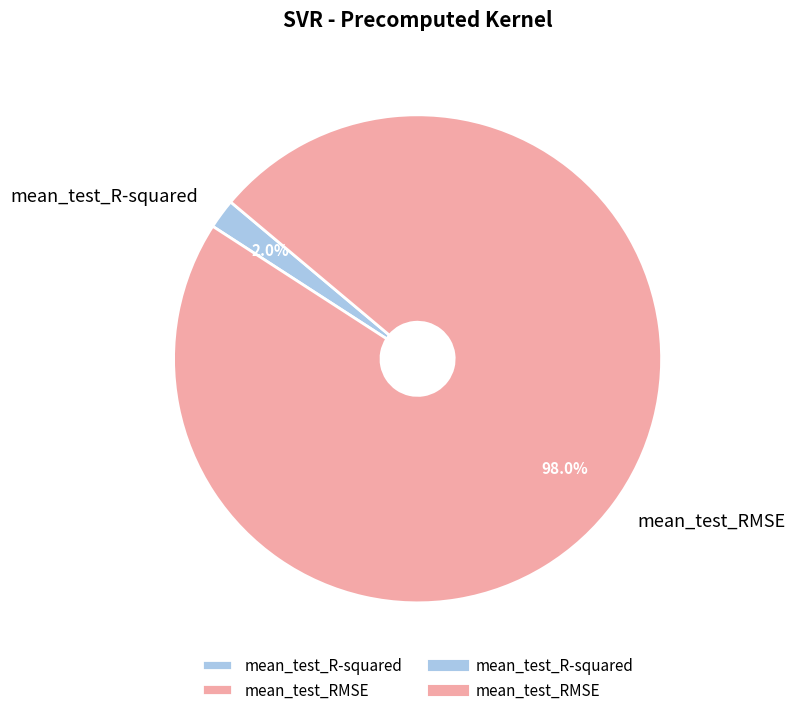

The mean_test_R-squared slice represents 2% of the pie. True or false?

True